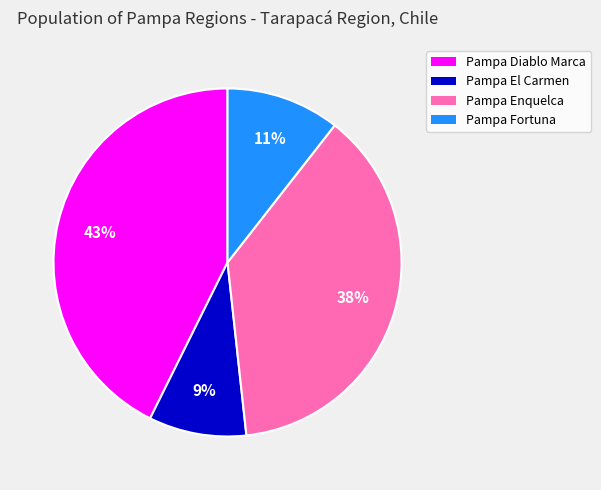

What is the largest slice in the pie chart?

Pampa Diablo Marca